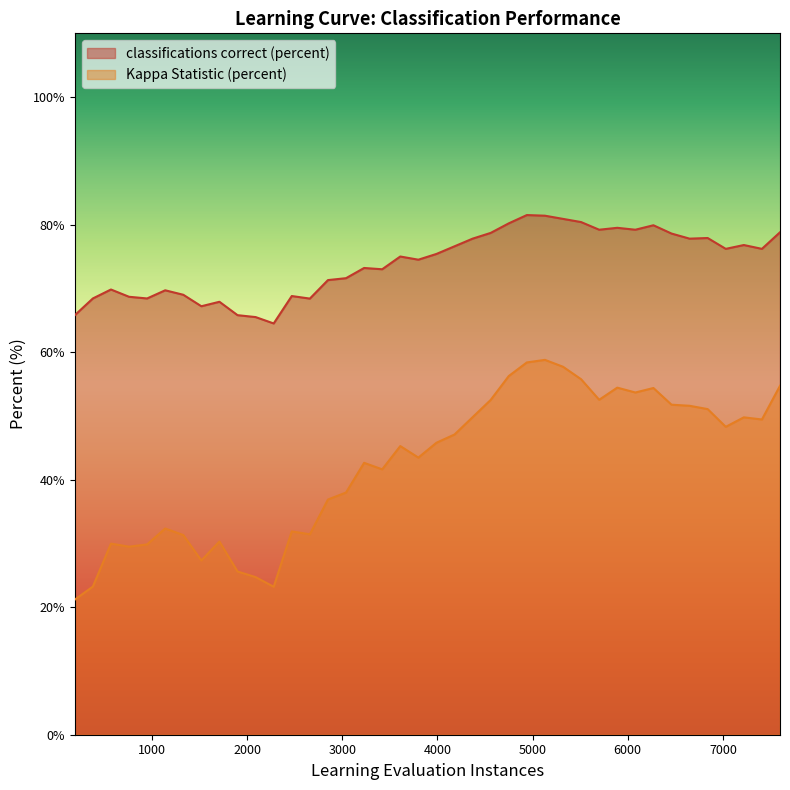

Rank the series by their maximum value, from highest to lowest.

classifications correct (percent), Kappa Statistic (percent)